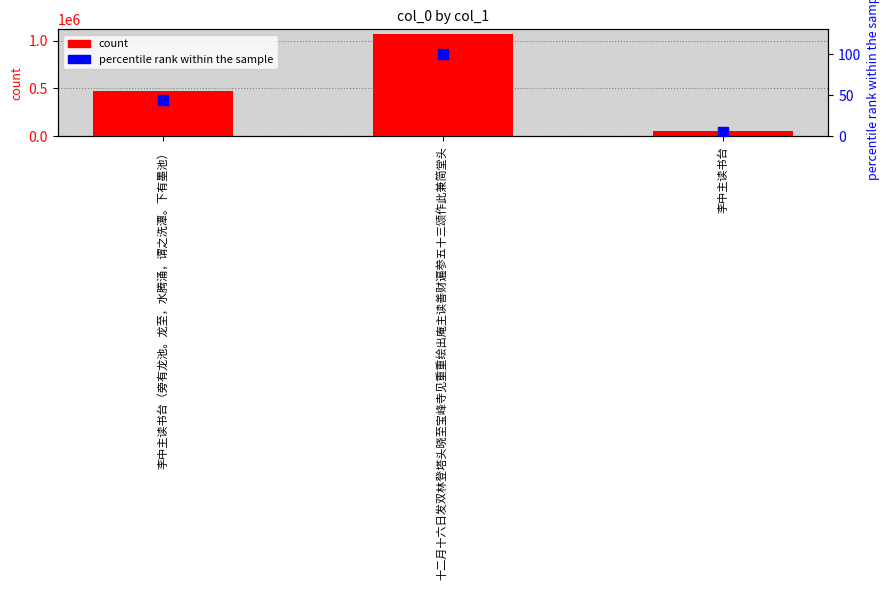

What is the total value across all series at 李中主读书台?

58744.5